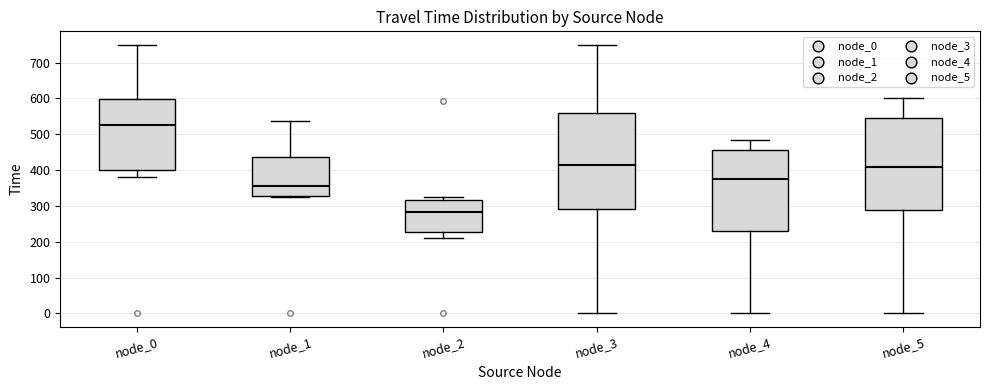

Reading left to right, read every box against the y-axis: the position of its median line, the range the box covers, and the ends of its whiskers. The values are not printed on the chart, so give them approximately, as read against the axis.

node_0: median 530, box 400 to 600, whiskers 380 to 750
node_1: median 360, box 330 to 440, whiskers 330 to 540
node_2: median 280, box 230 to 320, whiskers 210 to 330
node_3: median 420, box 290 to 560, whiskers 0 to 750
node_4: median 370, box 230 to 460, whiskers 0 to 480
node_5: median 410, box 290 to 550, whiskers 0 to 600